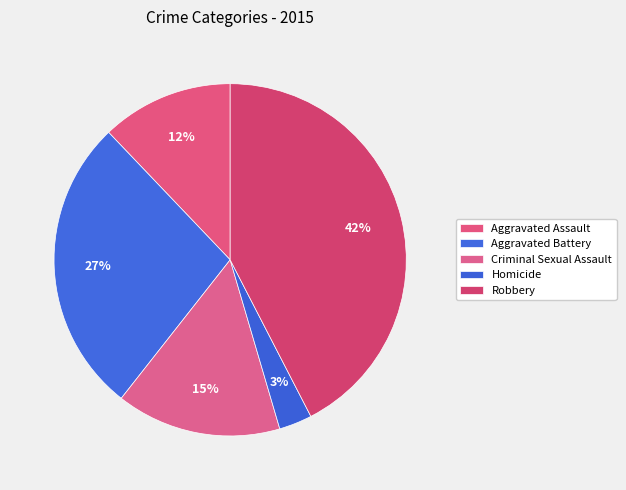

Is it true that Robbery is 42% of the pie?

True